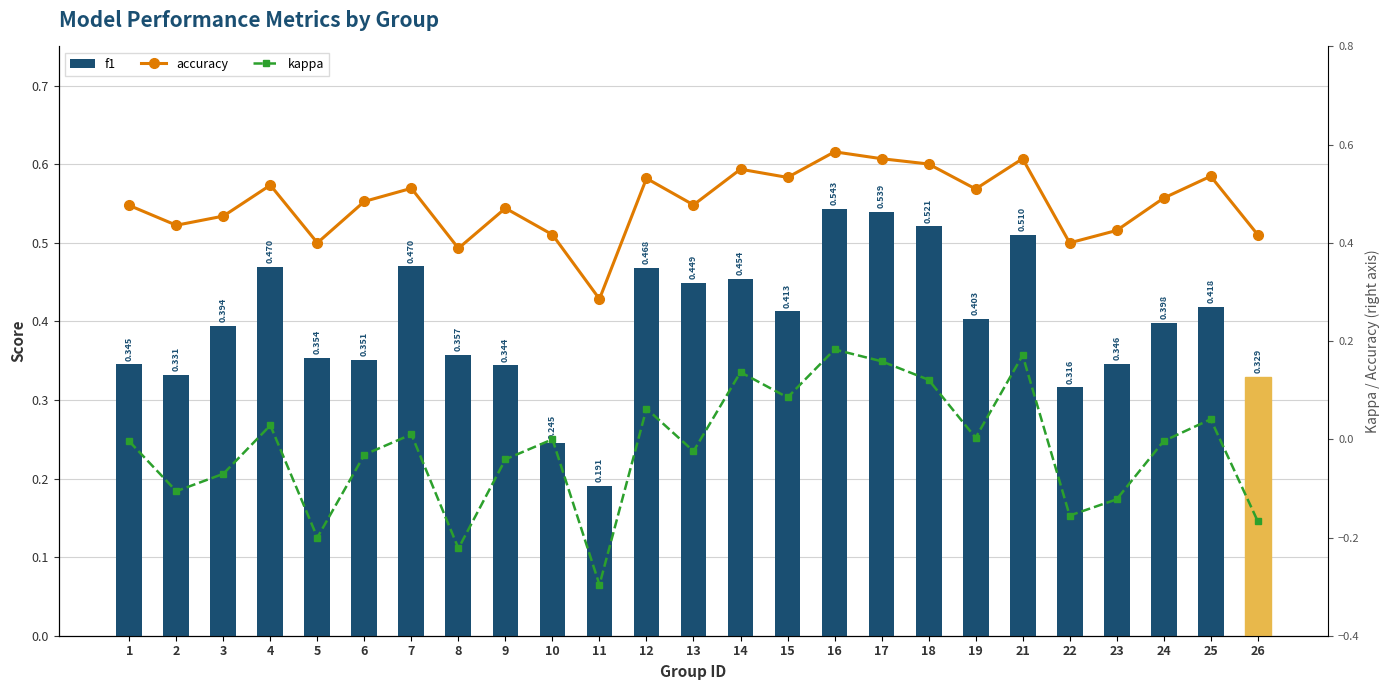

Which series changed the most between 13 and 23?

f1